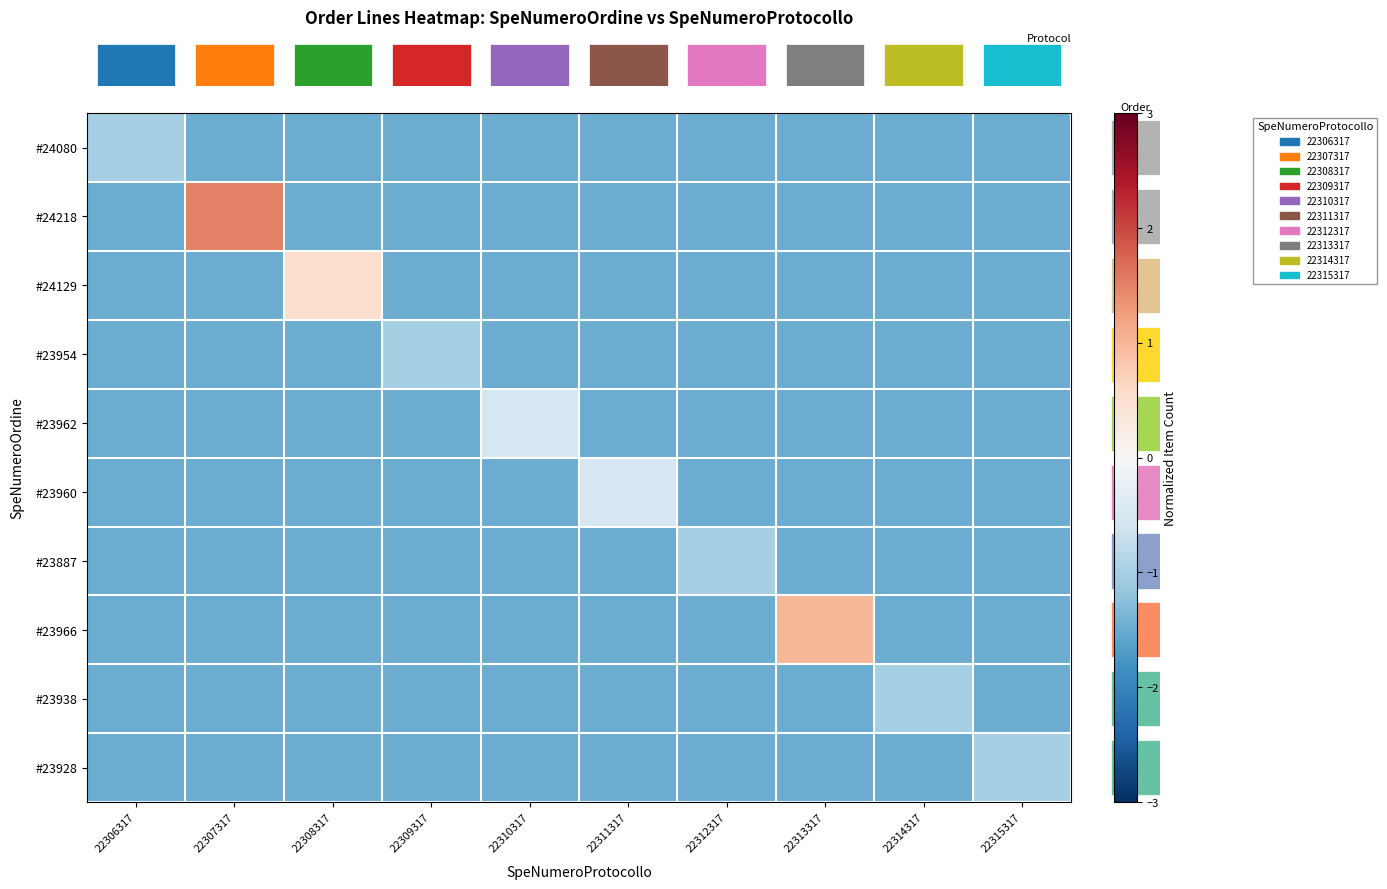

Reading right to left, transcribe all the data shown in this chart.

row_0: 22315317=-1.5	22314317=-1.5	22313317=-1.5	22312317=-1.5	22311317=-1.5	22310317=-1.5	22309317=-1.5	22308317=-1.5	22307317=-1.5	22306317=-1.0
row_1: 22315317=-1.5	22314317=-1.5	22313317=-1.5	22312317=-1.5	22311317=-1.5	22310317=-1.5	22309317=-1.5	22308317=-1.5	22307317=1.5	22306317=-1.5
row_2: 22315317=-1.5	22314317=-1.5	22313317=-1.5	22312317=-1.5	22311317=-1.5	22310317=-1.5	22309317=-1.5	22308317=0.5	22307317=-1.5	22306317=-1.5
row_3: 22315317=-1.5	22314317=-1.5	22313317=-1.5	22312317=-1.5	22311317=-1.5	22310317=-1.5	22309317=-1.0	22308317=-1.5	22307317=-1.5	22306317=-1.5
row_4: 22315317=-1.5	22314317=-1.5	22313317=-1.5	22312317=-1.5	22311317=-1.5	22310317=-0.5	22309317=-1.5	22308317=-1.5	22307317=-1.5	22306317=-1.5
row_5: 22315317=-1.5	22314317=-1.5	22313317=-1.5	22312317=-1.5	22311317=-0.5	22310317=-1.5	22309317=-1.5	22308317=-1.5	22307317=-1.5	22306317=-1.5
row_6: 22315317=-1.5	22314317=-1.5	22313317=-1.5	22312317=-1.0	22311317=-1.5	22310317=-1.5	22309317=-1.5	22308317=-1.5	22307317=-1.5	22306317=-1.5
row_7: 22315317=-1.5	22314317=-1.5	22313317=1.0	22312317=-1.5	22311317=-1.5	22310317=-1.5	22309317=-1.5	22308317=-1.5	22307317=-1.5	22306317=-1.5
row_8: 22315317=-1.5	22314317=-1.0	22313317=-1.5	22312317=-1.5	22311317=-1.5	22310317=-1.5	22309317=-1.5	22308317=-1.5	22307317=-1.5	22306317=-1.5
row_9: 22315317=-1.0	22314317=-1.5	22313317=-1.5	22312317=-1.5	22311317=-1.5	22310317=-1.5	22309317=-1.5	22308317=-1.5	22307317=-1.5	22306317=-1.5